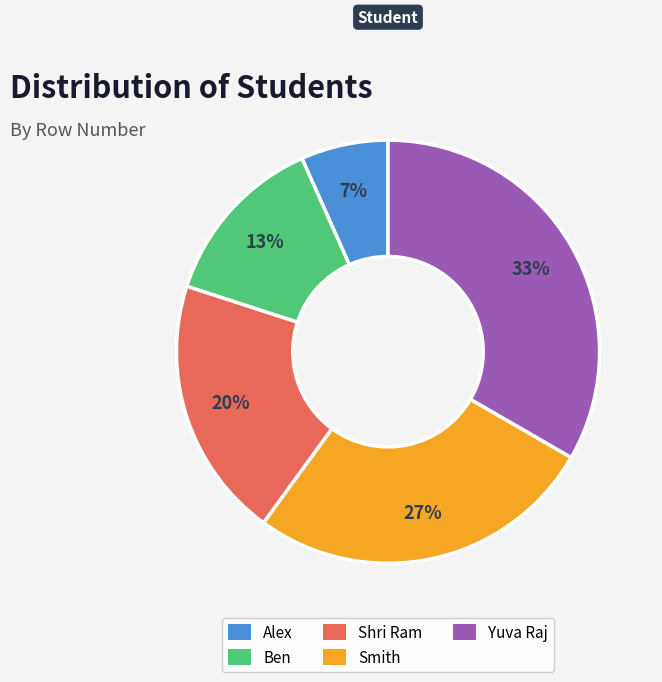

Which slice is the largest?

Yuva Raj